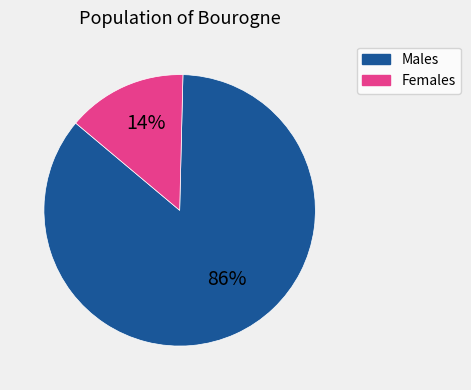

To the nearest percent, what is the average slice percentage?

50%